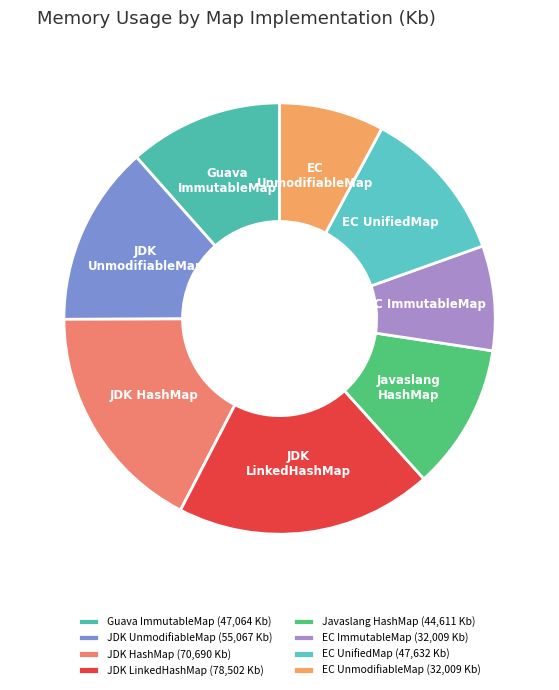

Is it true that JDK UnmodifiableMap is 14% of the pie?

True